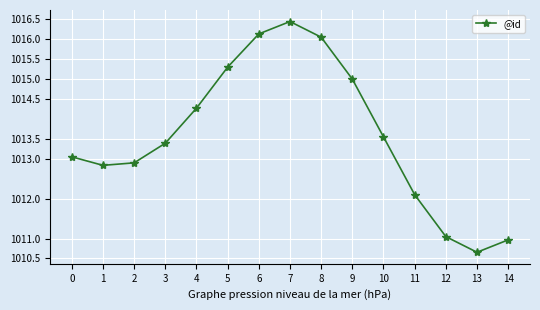

Which category has the highest value across all series?

7